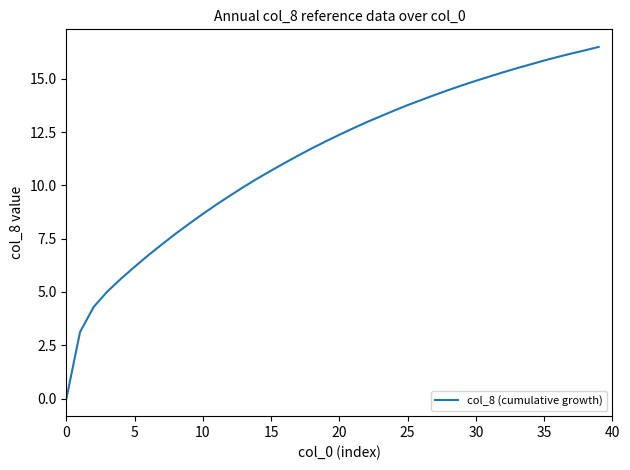

What is the maximum value shown in the chart?

16.5